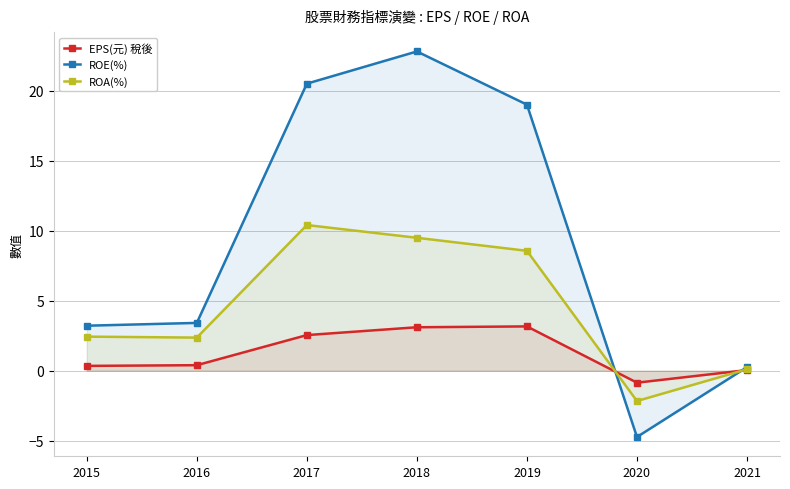

What are all the series names shown in the legend?

EPS(元) 稅後, ROE(%), ROA(%)